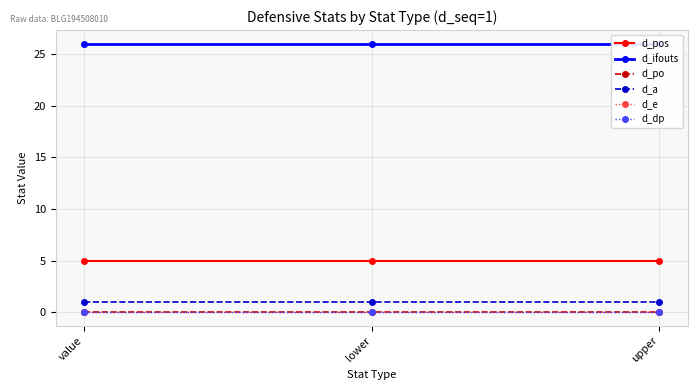

Is the value of d_e at value greater than the value of d_pos at upper?

No